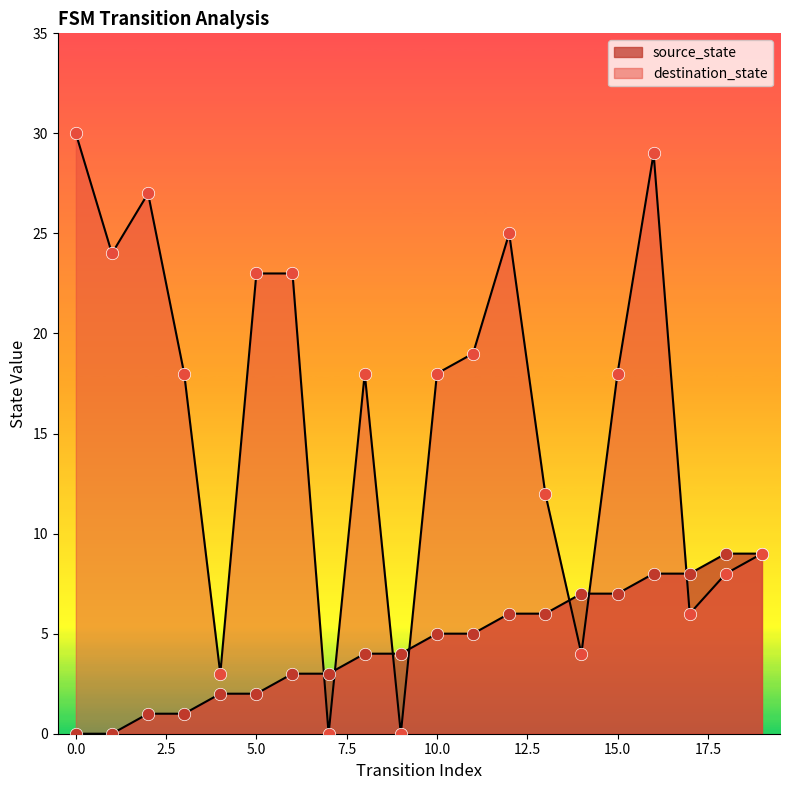

What are all the series names shown in the legend?

source_state, destination_state